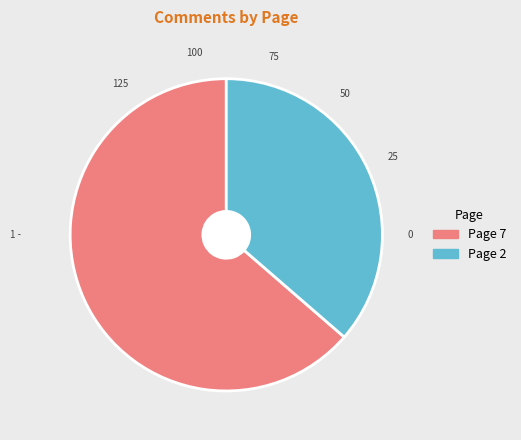

Is it true that Page 2 is 36% of the pie?

True